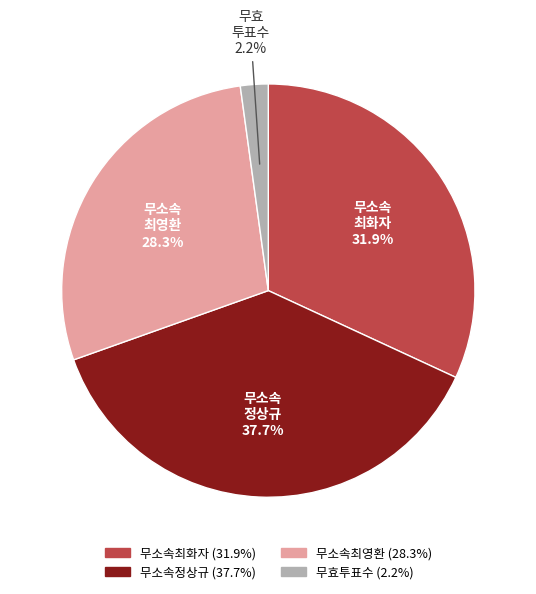

Between 무소속최영환 and 무소속최화자, which is larger?

무소속최화자